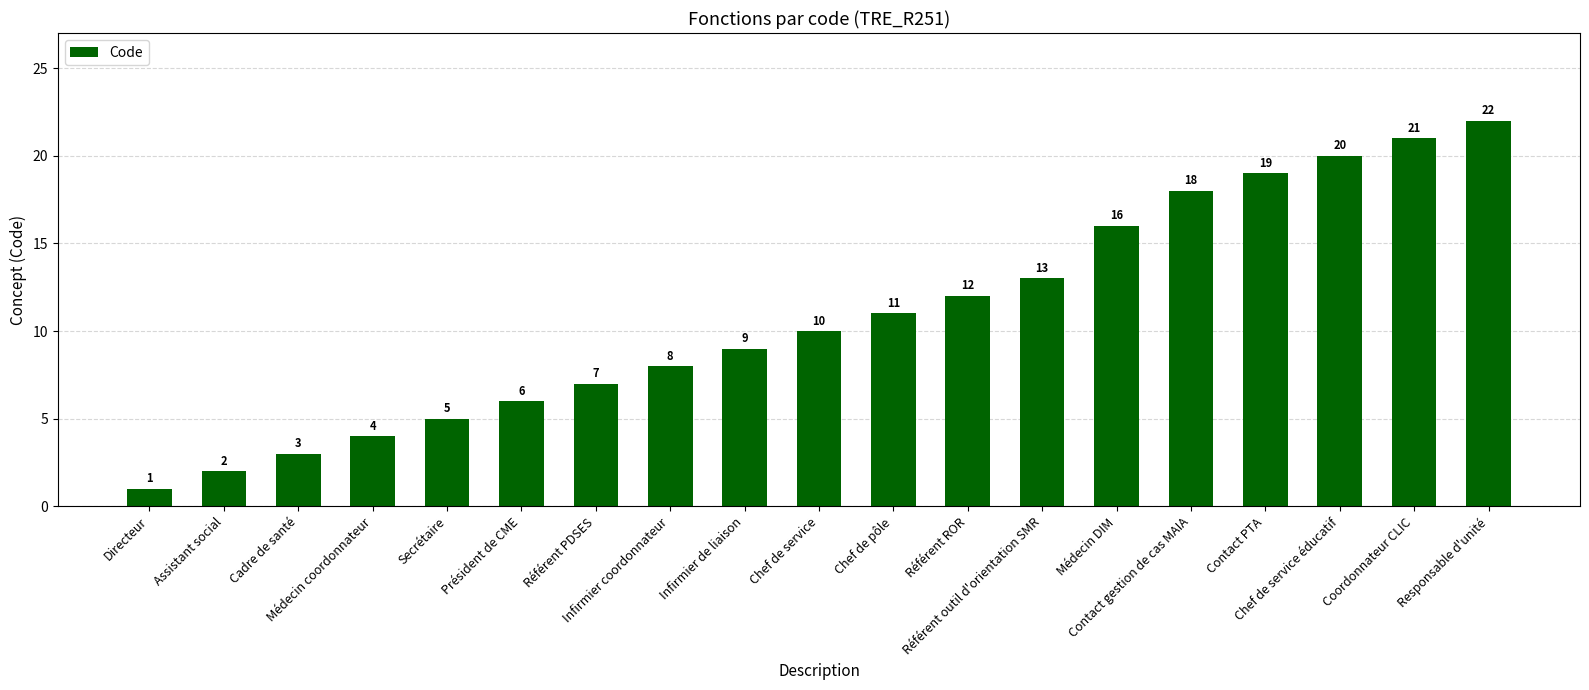

What is the average value?

11